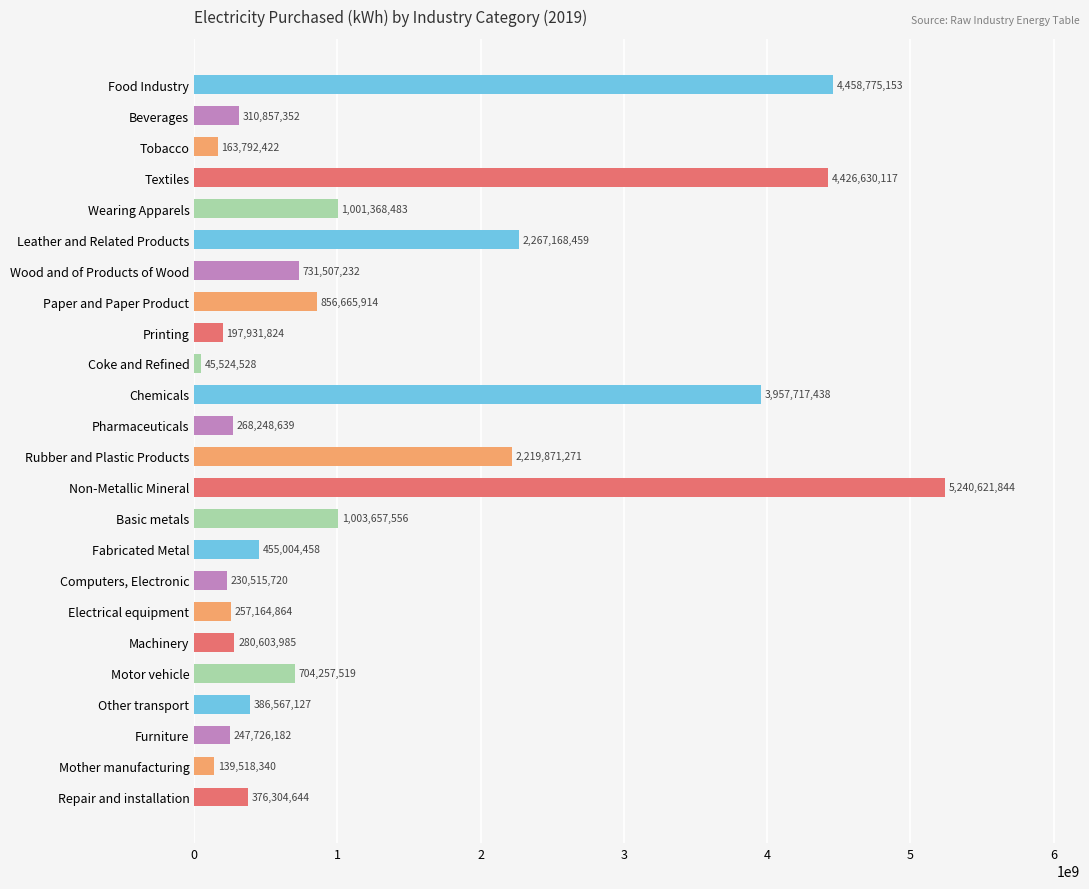

The chart shows a value of 197931824 at Printing. True or false?

True